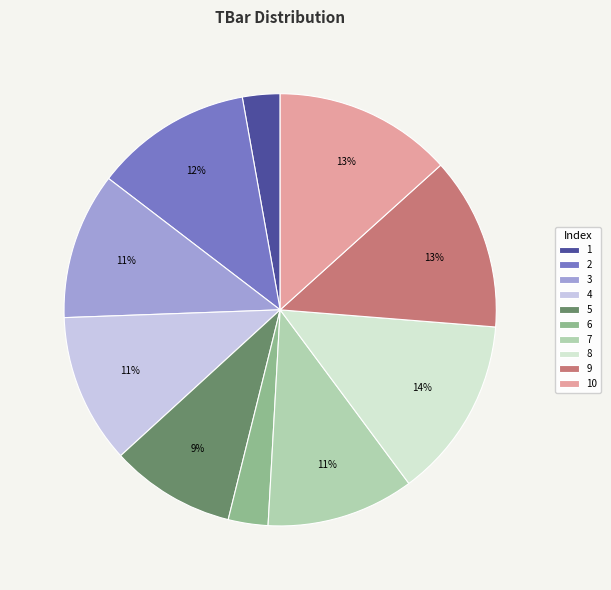

Combined, do 3 and 6 account for over 50%?

No